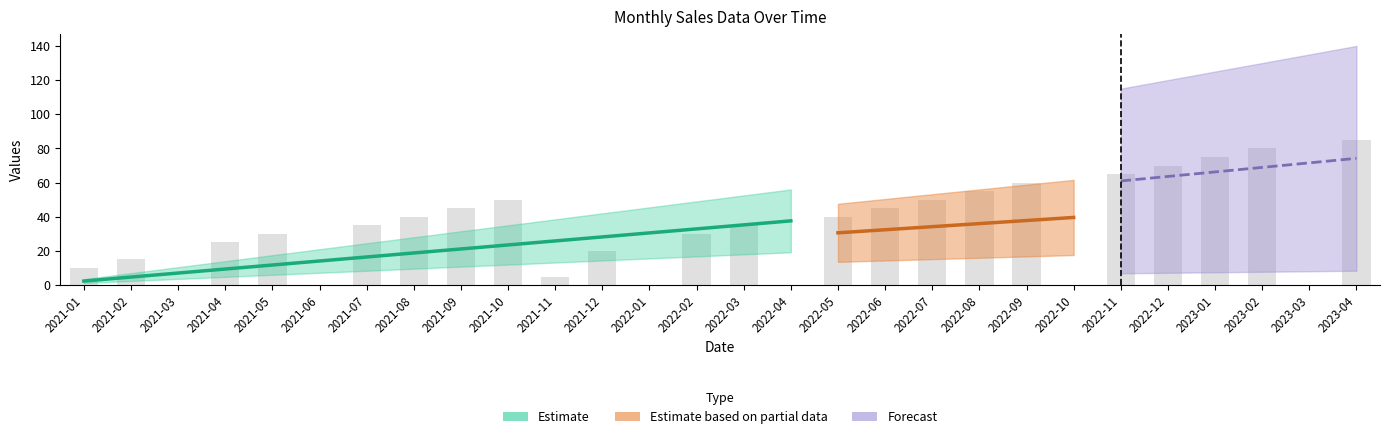

How many groups of bars are there?

28